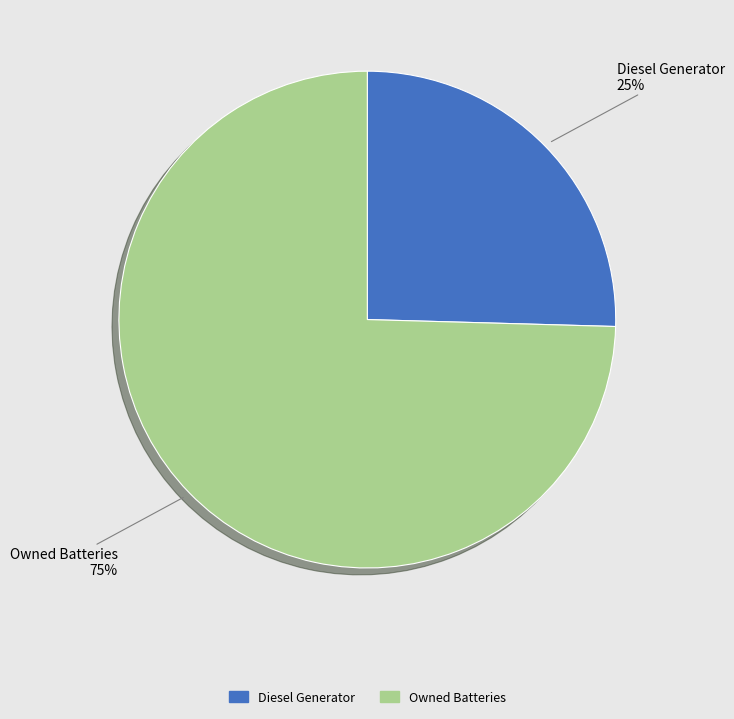

True or false: Diesel Generator accounts for 33% of the total.

False